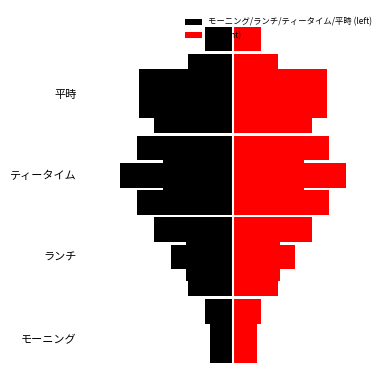

What is the value of the id (right) bar at the 3rd from the left?

3